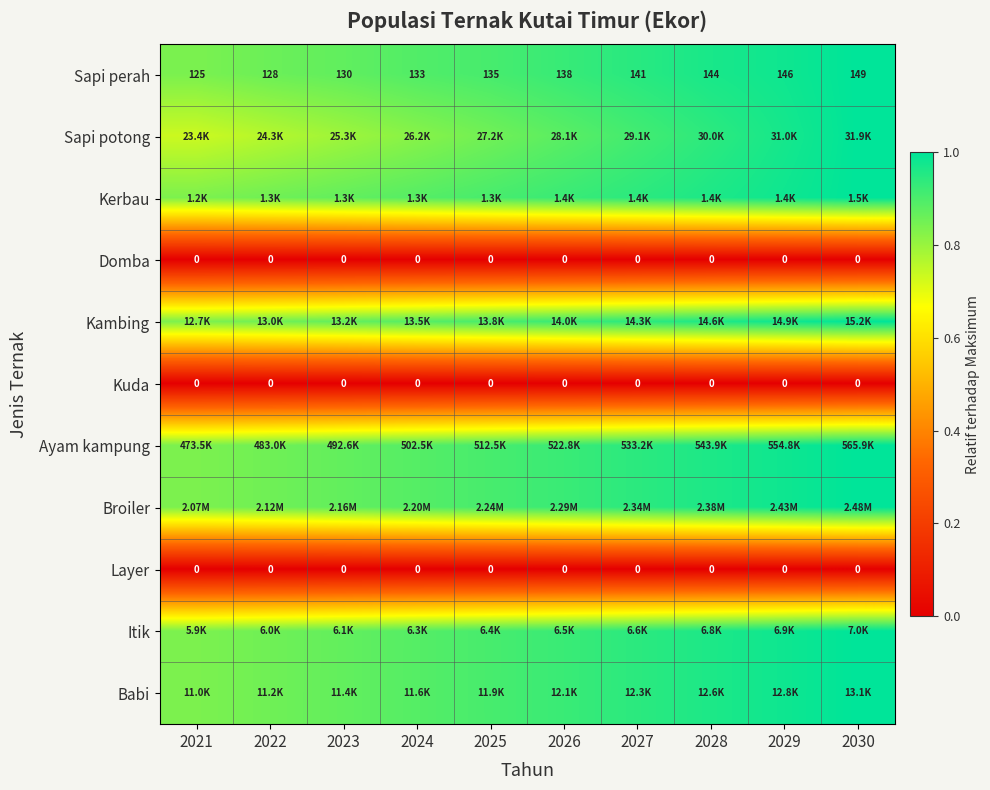

What value does the Babi series have at 2023?

0.9